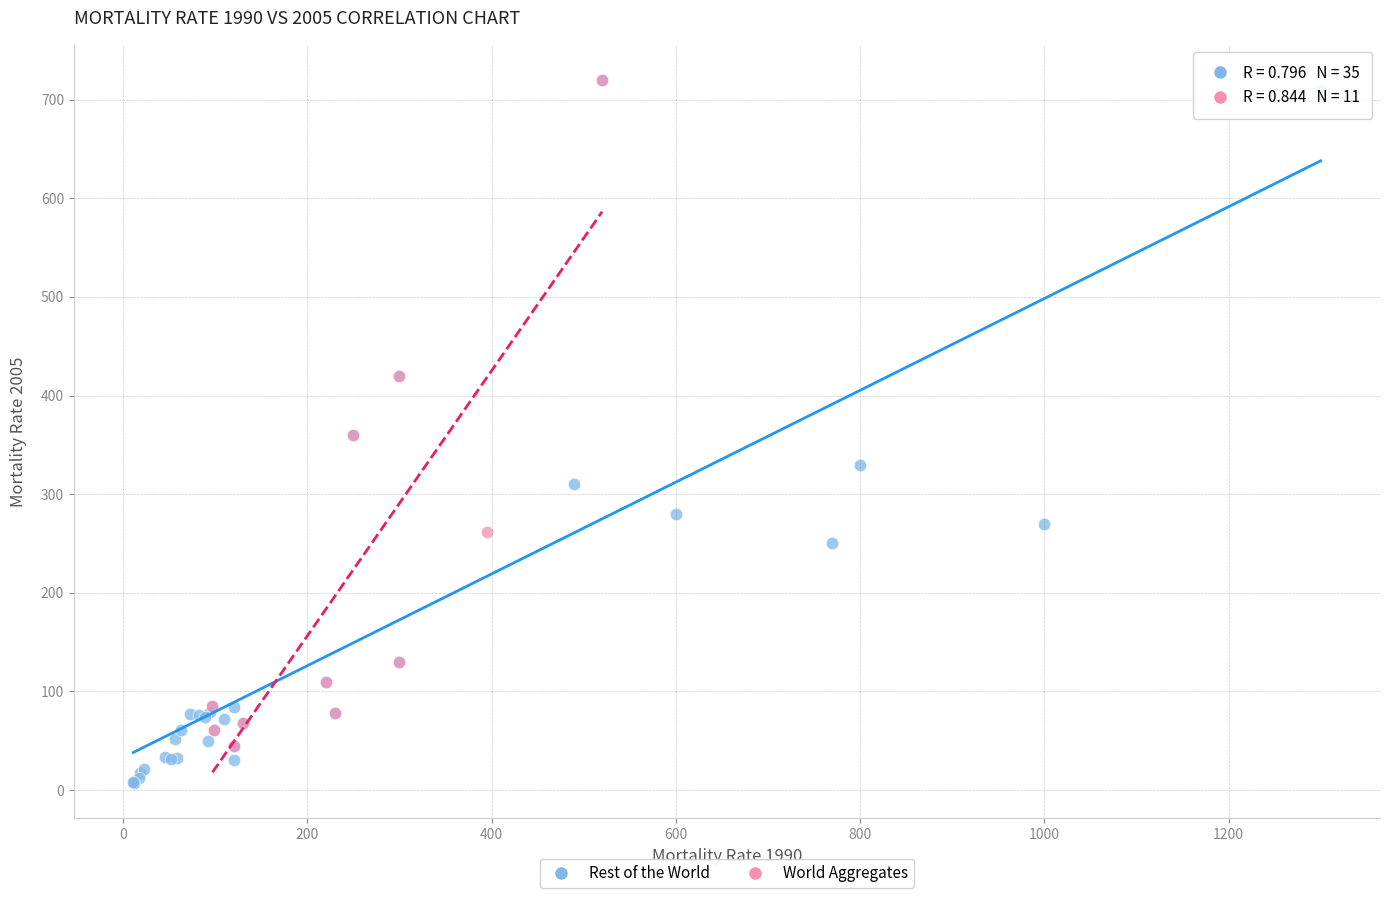

Which series has the largest Y range (max minus min)?

Rest of the World